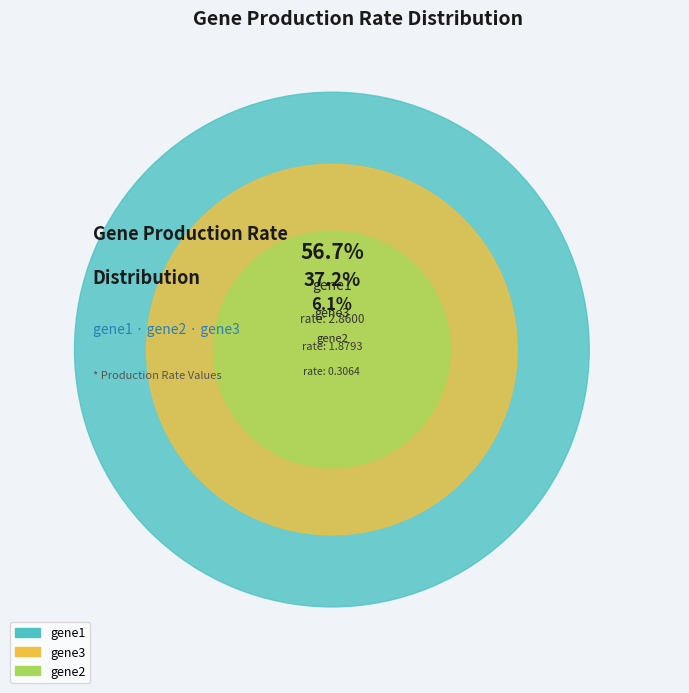

To the nearest percent, what is the difference between the largest and smallest slice percentages?

51%